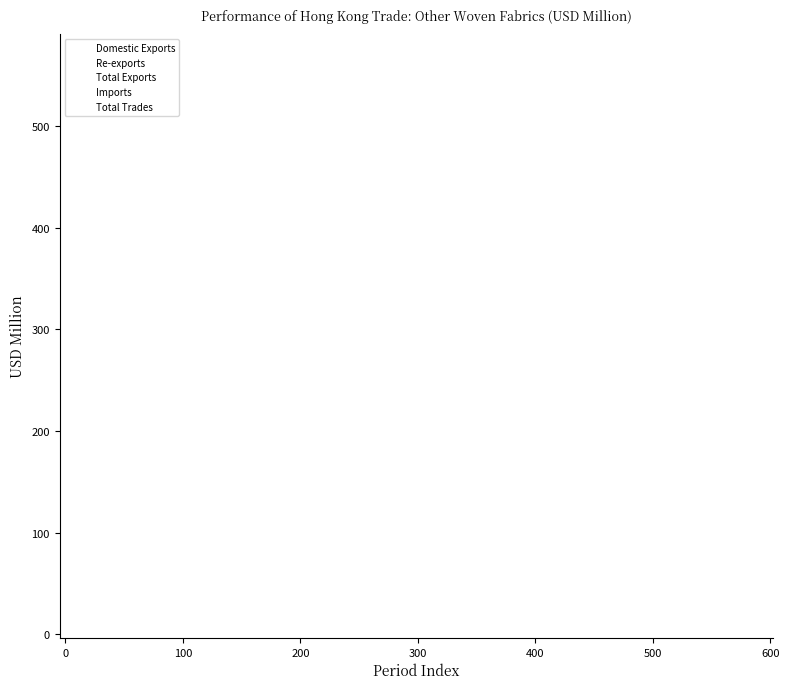

Which series reaches the minimum Y coordinate?

Domestic Exports